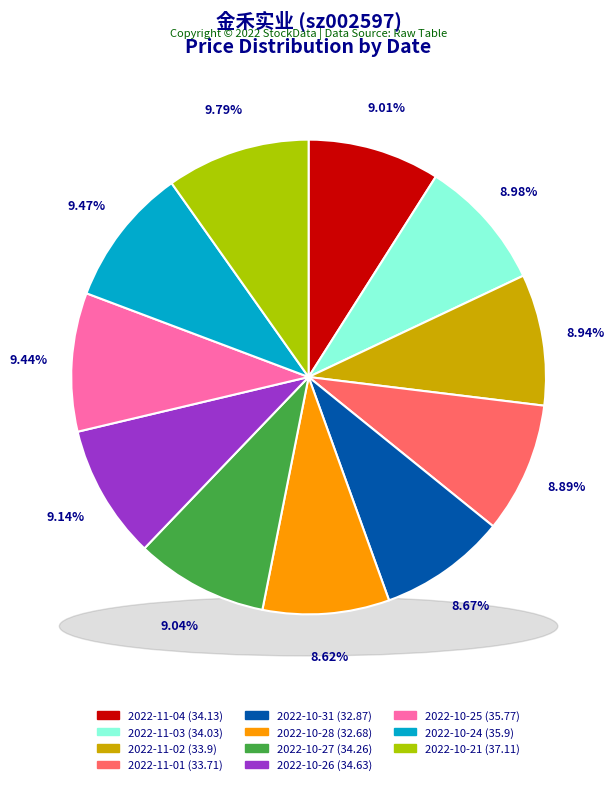

Does 2022-11-01 account for over 50% of the chart?

No